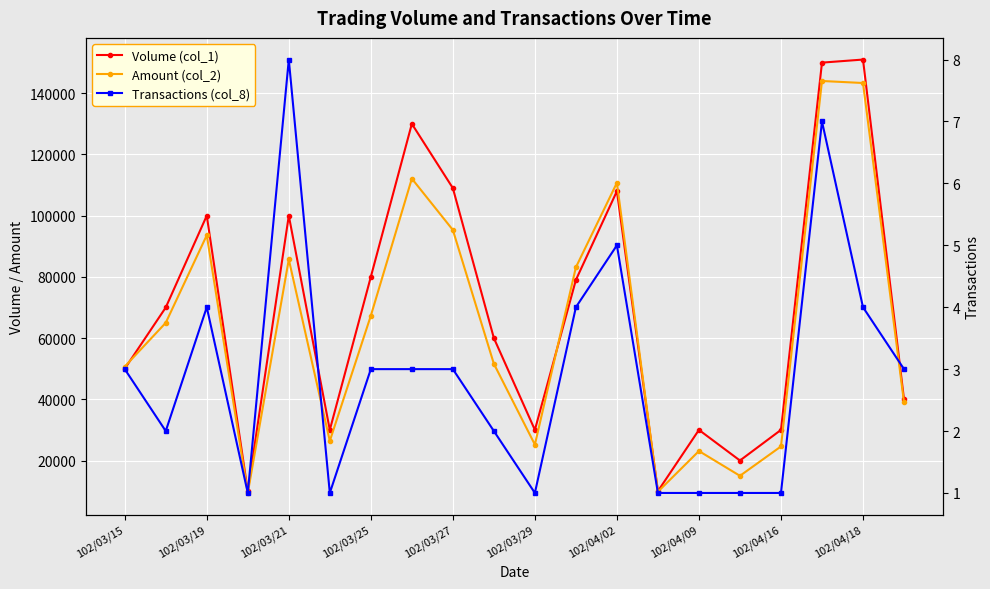

Which label corresponds to the largest value in the chart?

102/04/18